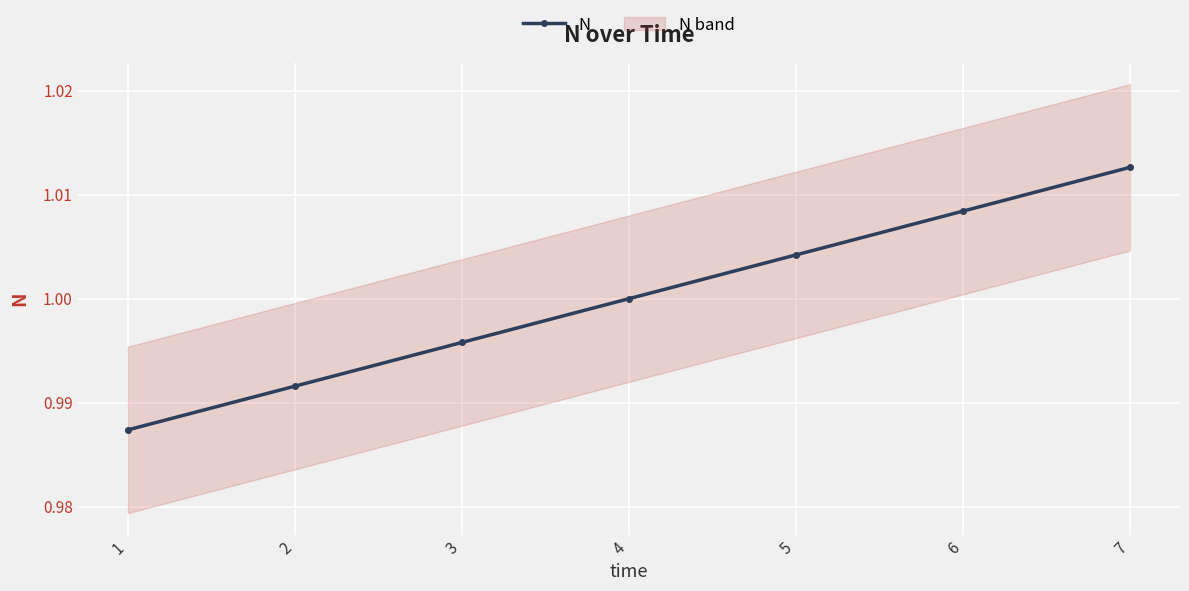

List the labels in order of value, largest first.

7, 6, 5, 4, 3, 2, 1